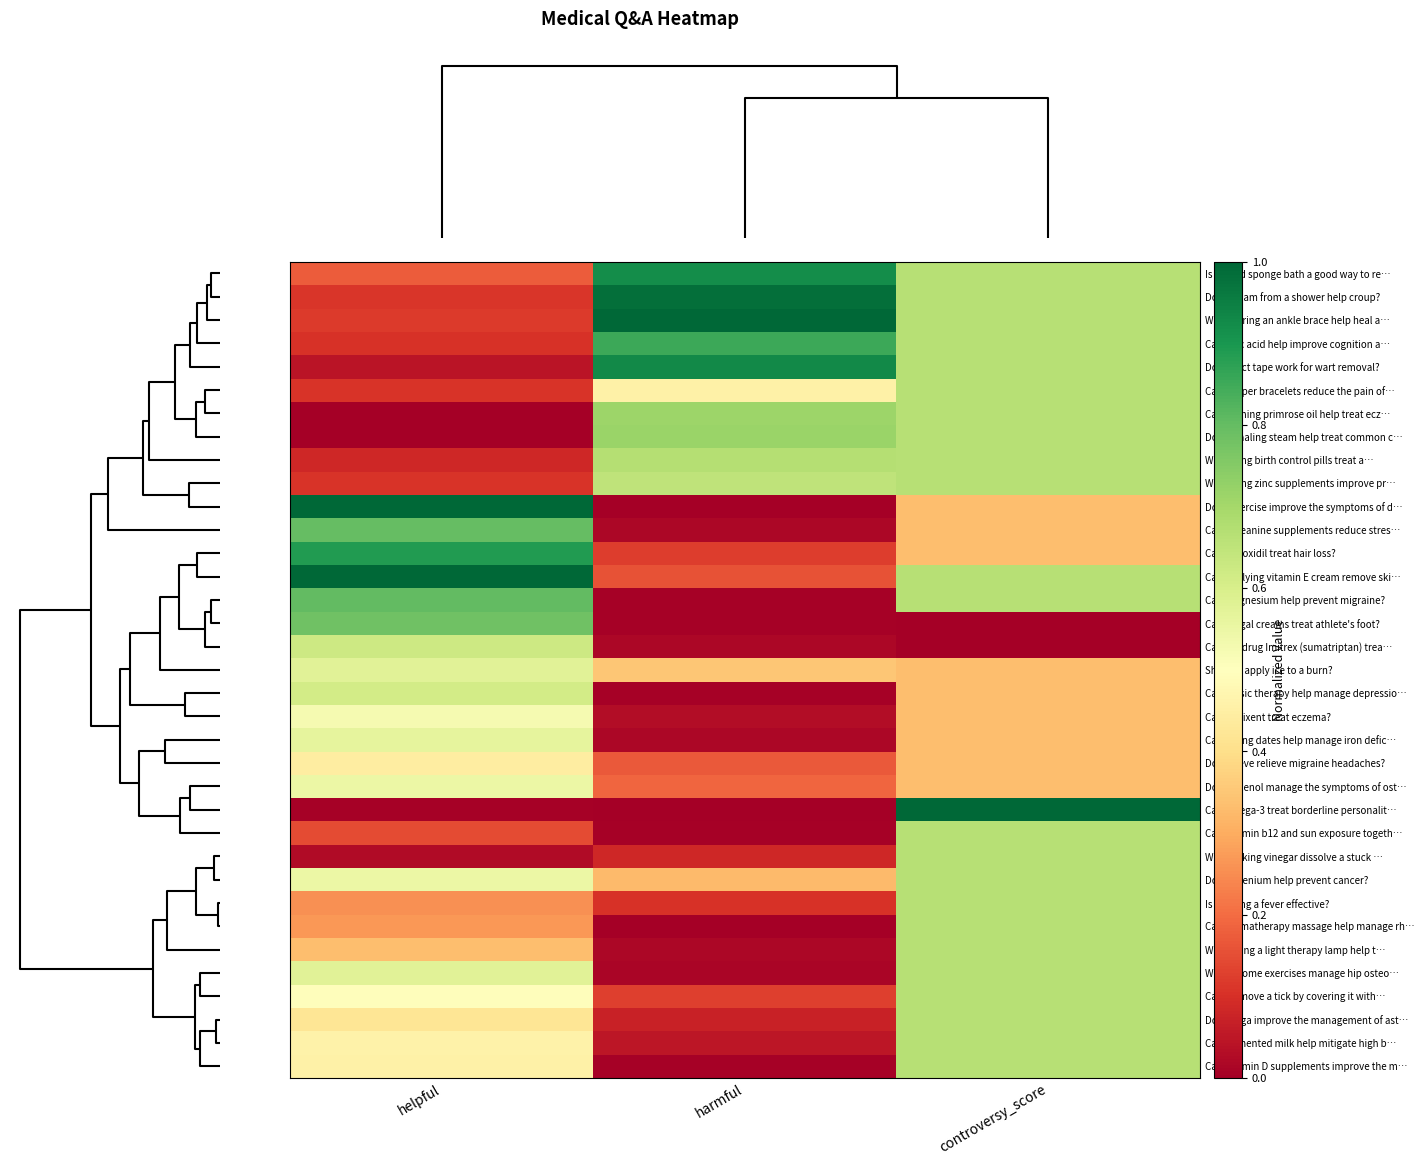

Between harmful and helpful, which is larger?

harmful